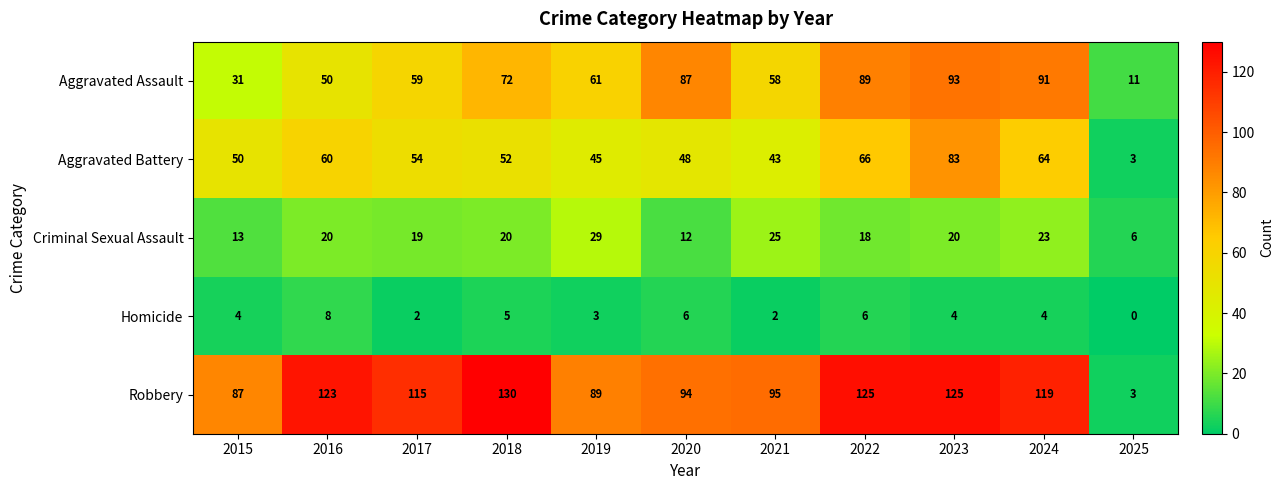

What is the minimum value for Aggravated Battery?

3